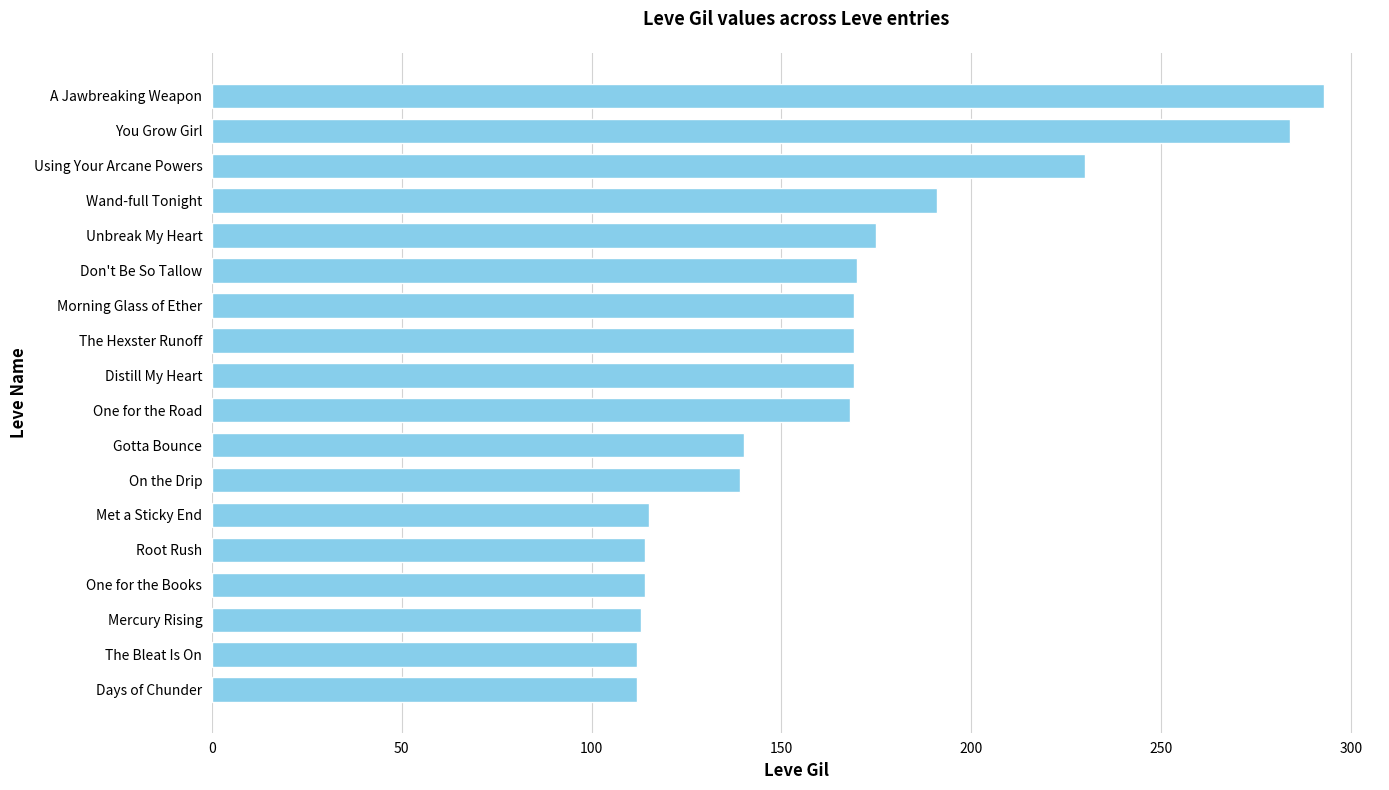

What is the minimum value shown in the chart?

112